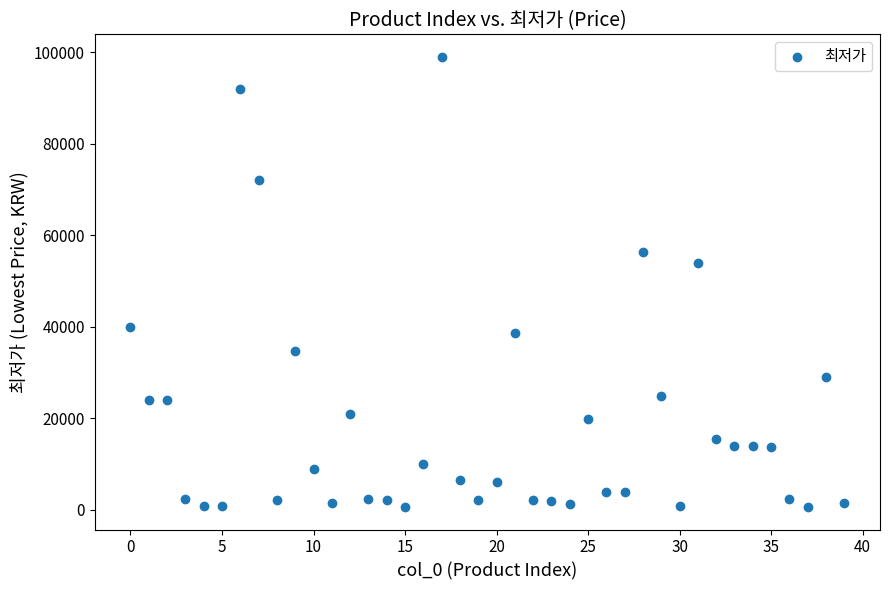

What Y value in the scatter plot is closest to 49775?

54000